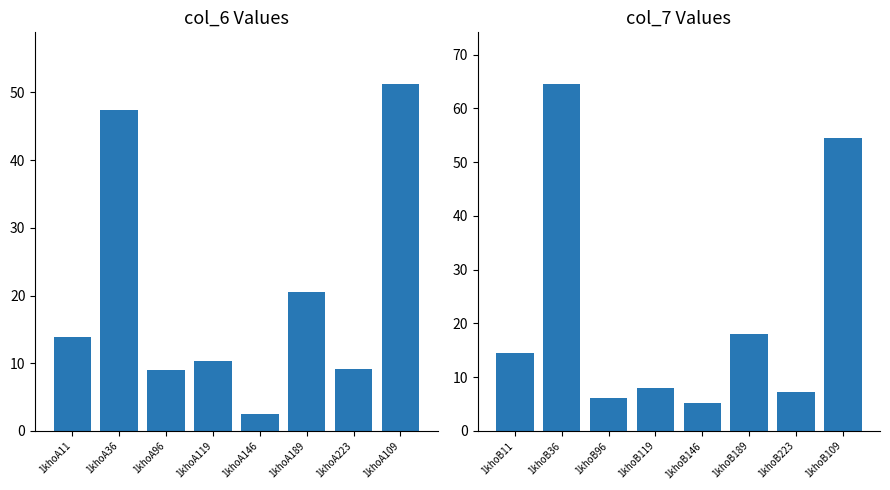

How many groups of bars are there?

8